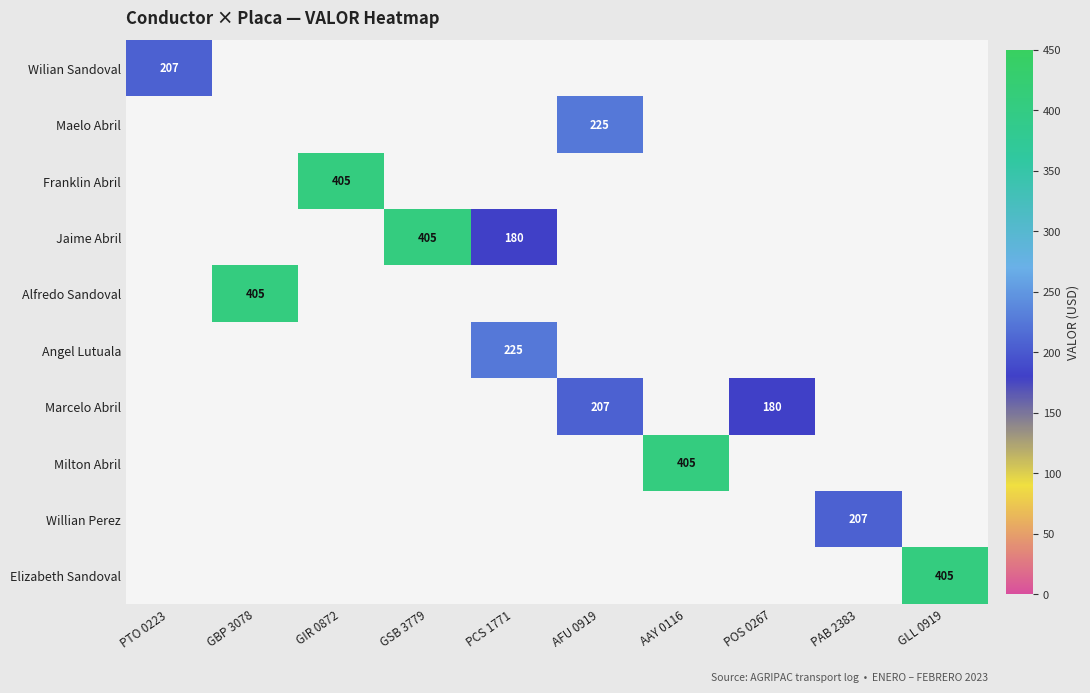

At how many categories does at least one series exceed 76?

10